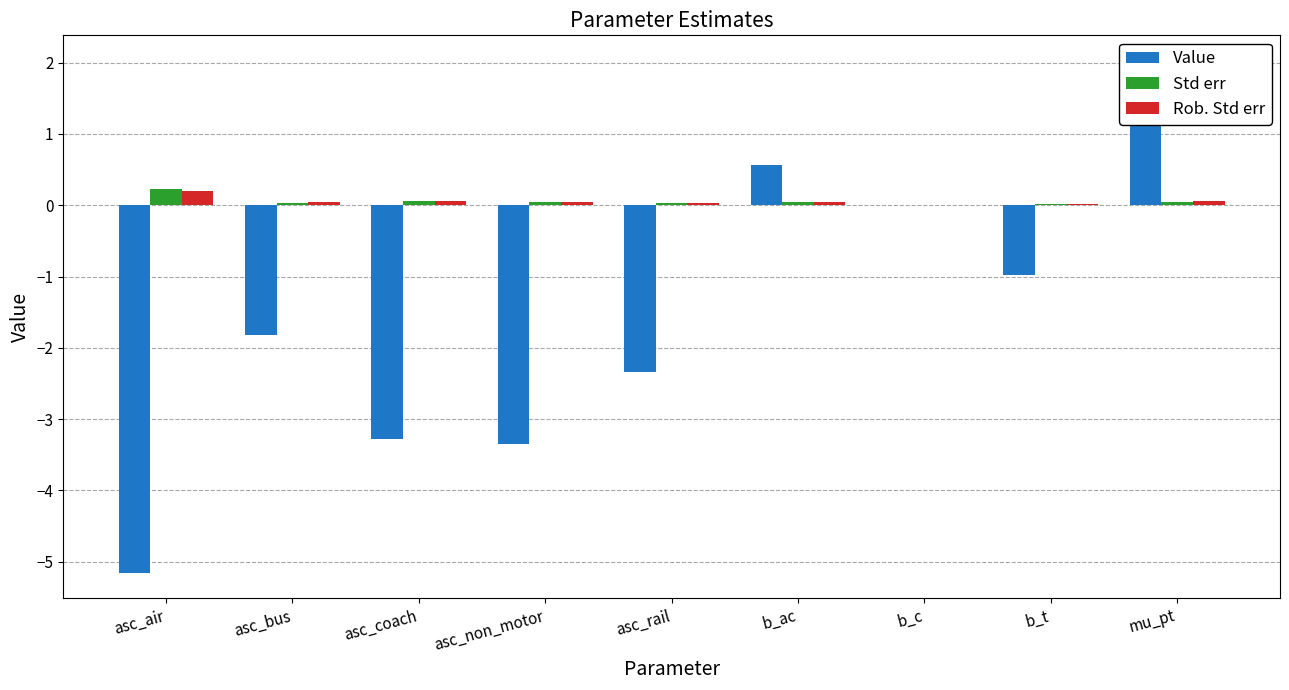

How many groups of bars are there?

9